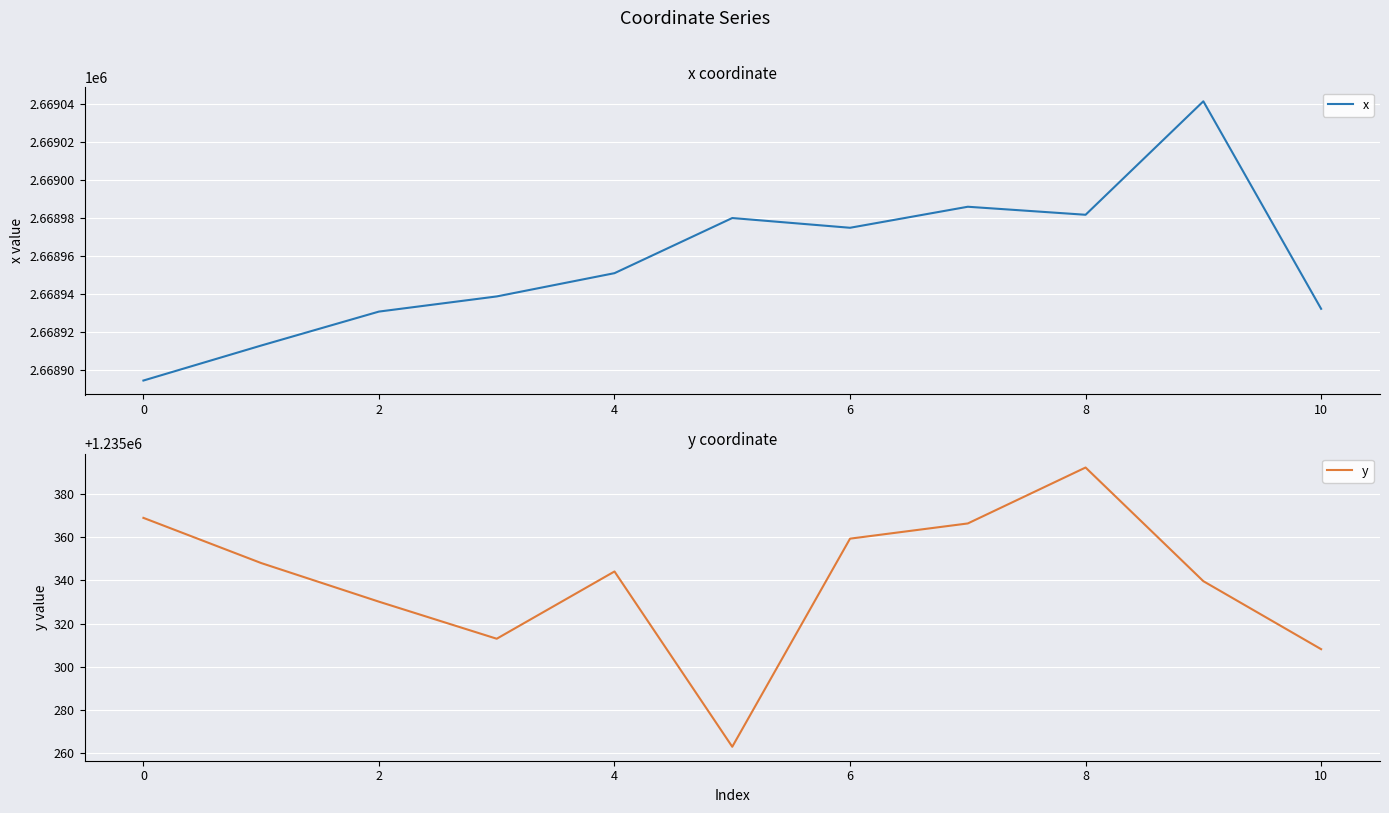

Reading right to left, extract all data points from this chart.

x: 2668932.2	2669041.6	2668981.7	2668986.0	2668974.9	2668980.0	2668950.9	2668938.7	2668930.7	2668912.8	2668894.3
y: 1235308.1	1235339.6	1235392.1	1235366.3	1235359.2	1235263.0	1235344.1	1235313.0	1235330.1	1235347.9	1235368.8